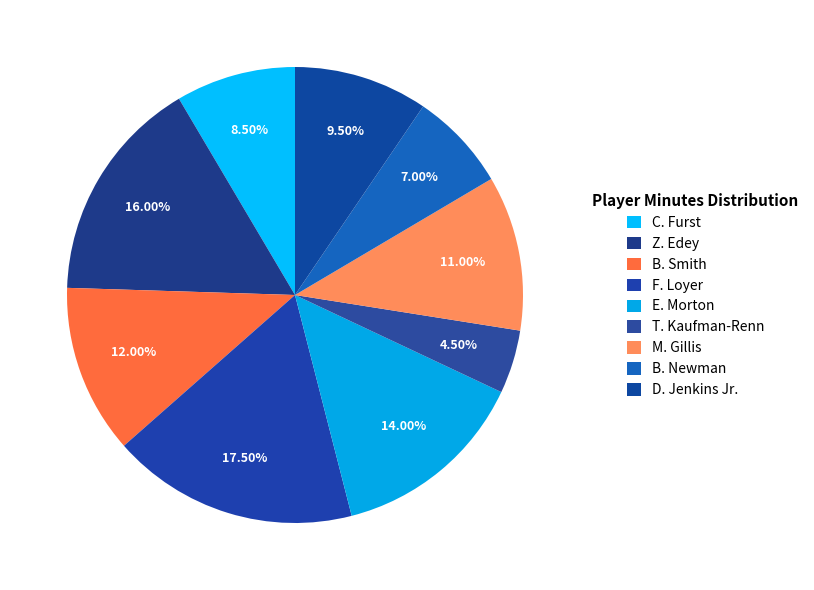

How many segments does this pie chart have?

9